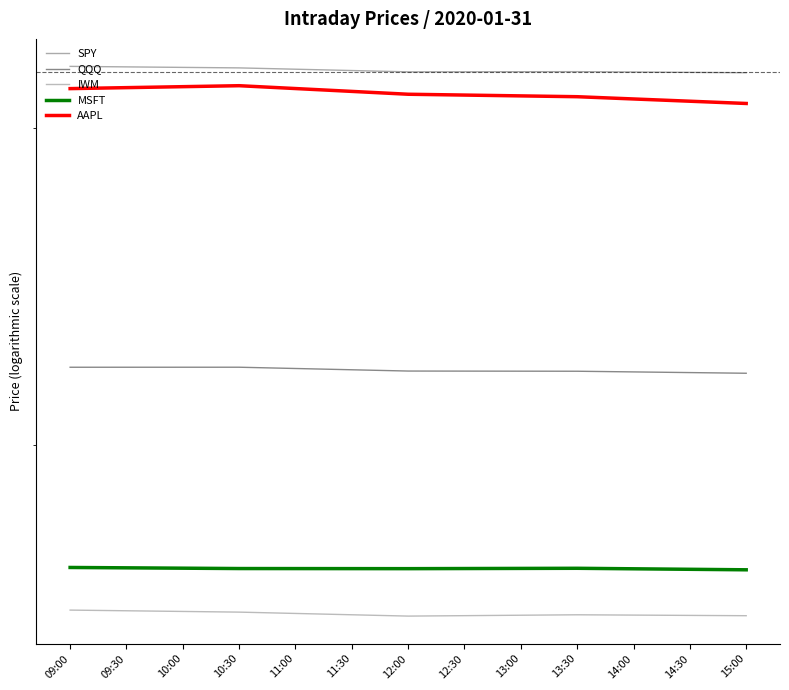

In MSFT, how many points are lower than both neighbors (excluding endpoints)?

1